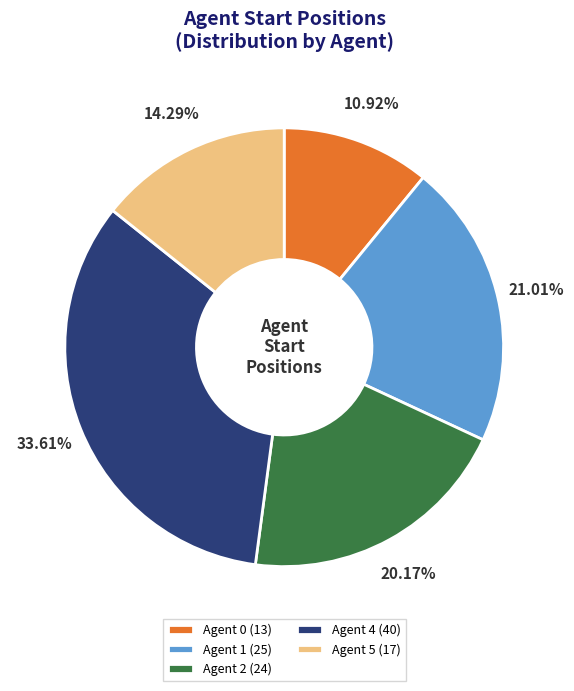

What is the smallest slice in the pie chart?

Agent 0 (13)